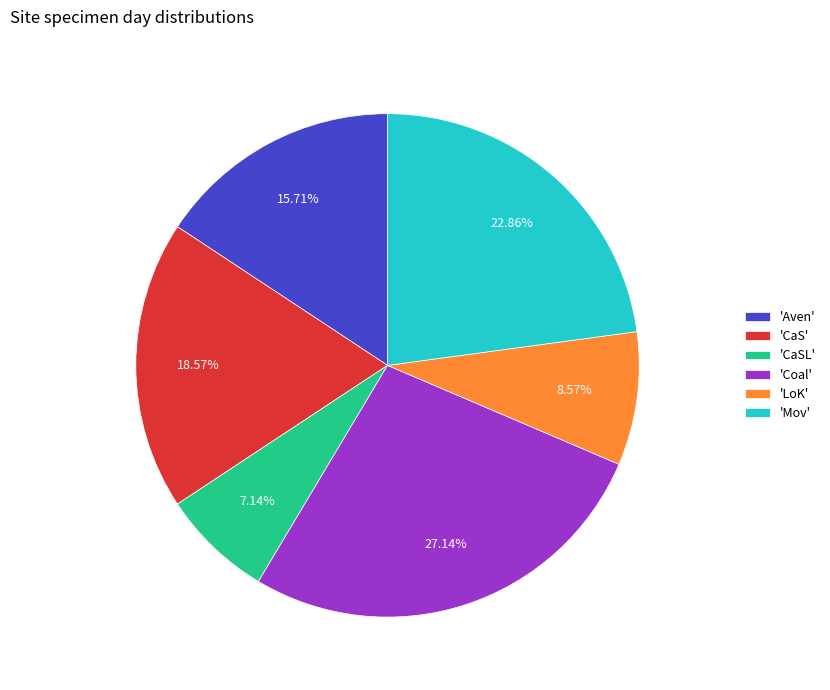

Is there a majority slice in this chart?

No